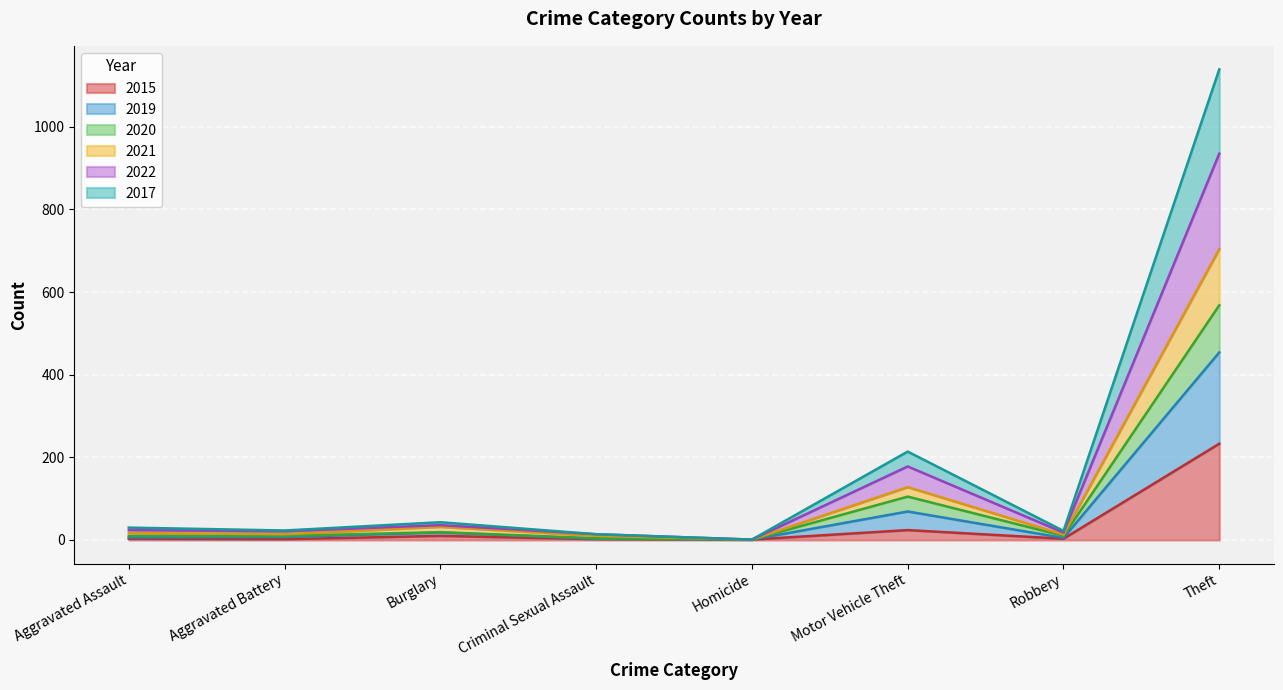

Which category has the highest value in the 2015 series?

Theft